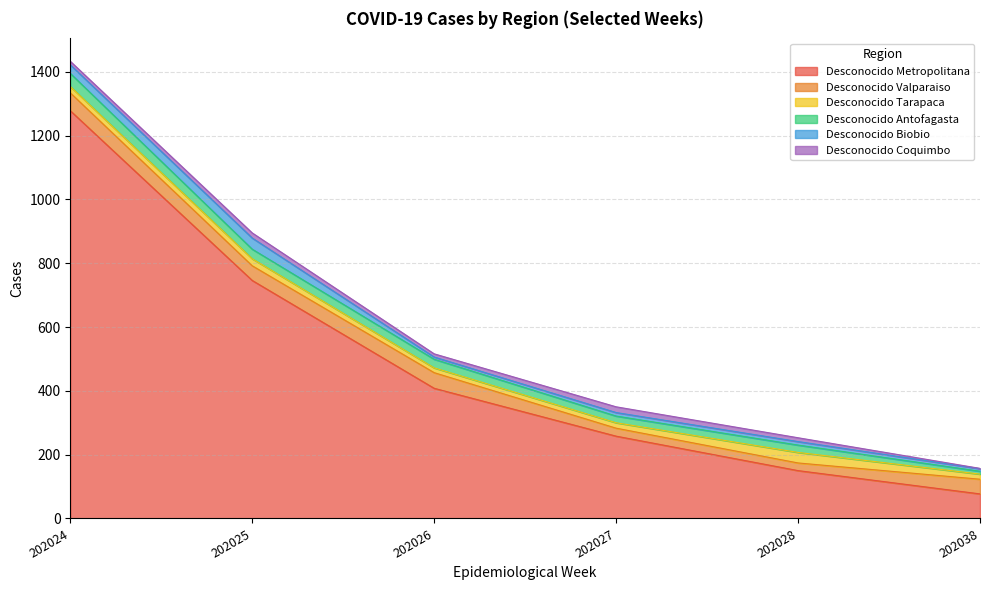

Which series changed the most between 202025 and 202026?

Desconocido Metropolitana